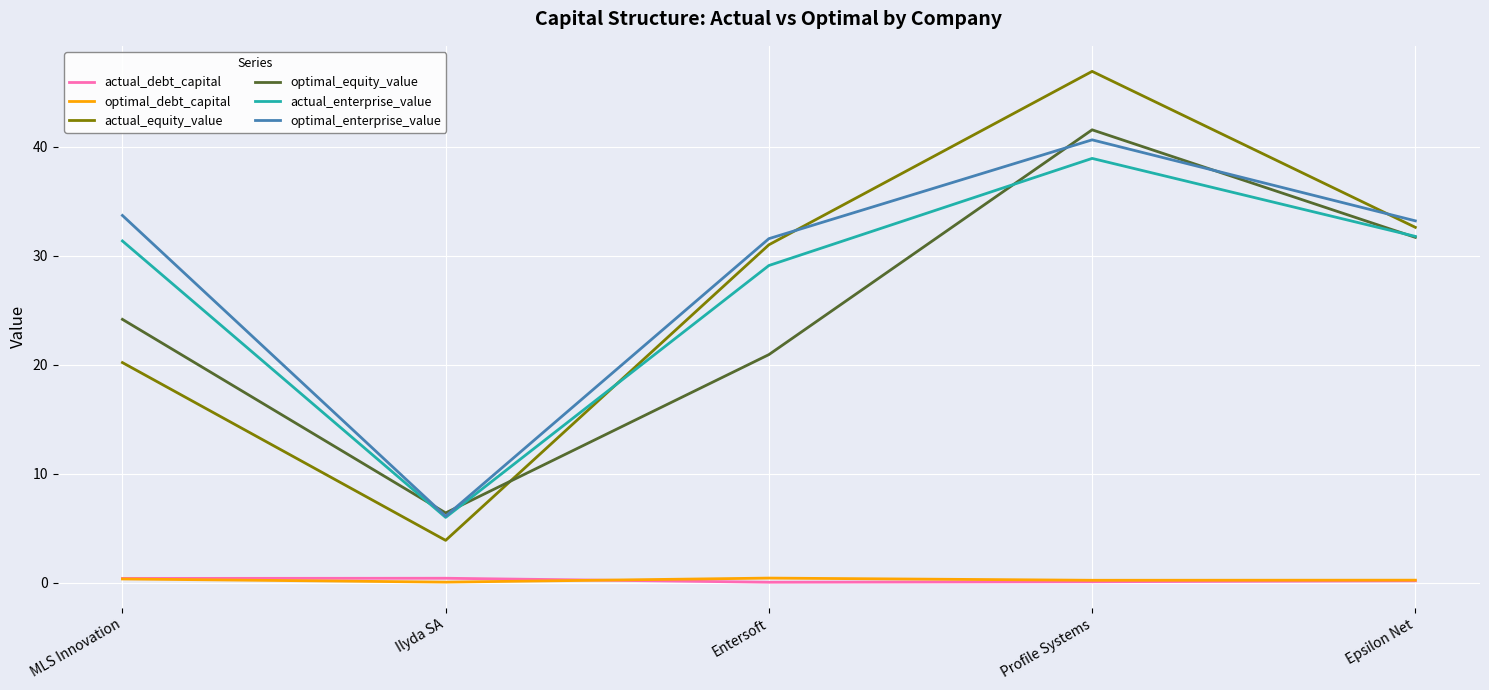

In actual_enterprise_value, how many points are lower than both neighbors (excluding endpoints)?

1